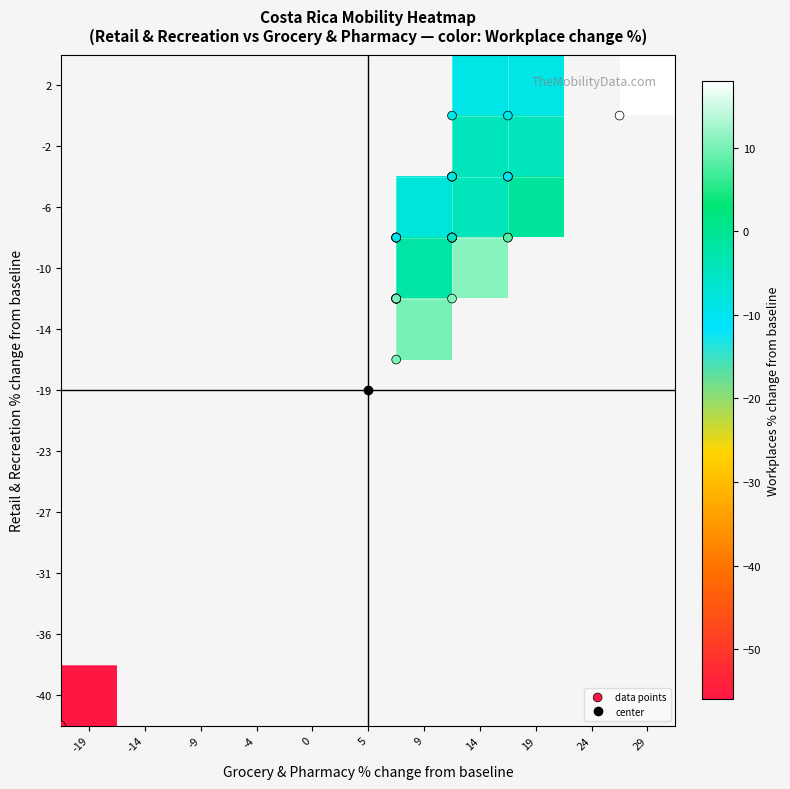

What value does the grocery_and_pharmacy series have at 7, to the nearest 5?

10